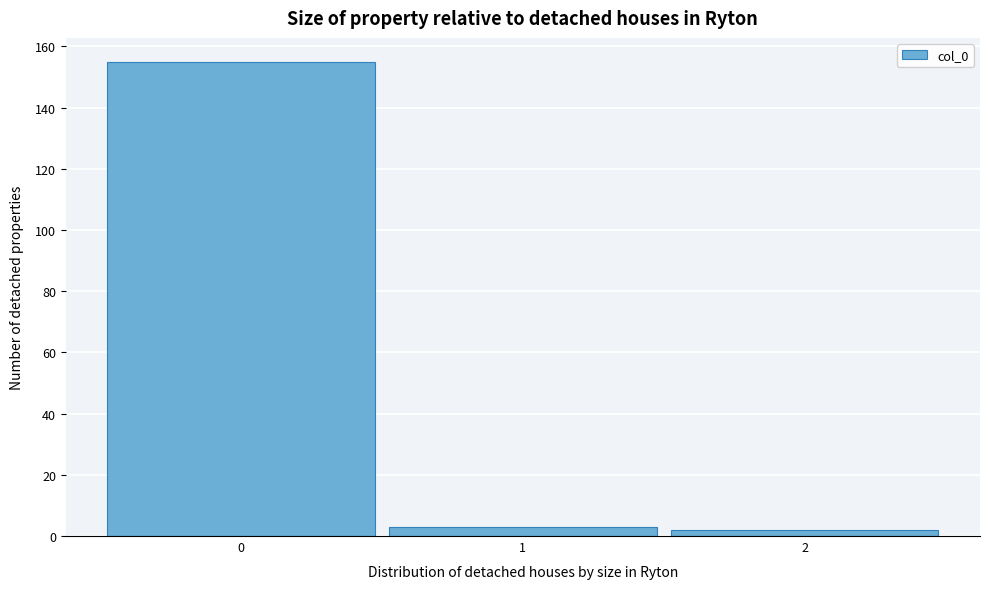

Over which range of the x-axis is the bar tallest?

-0.5 to 0.5